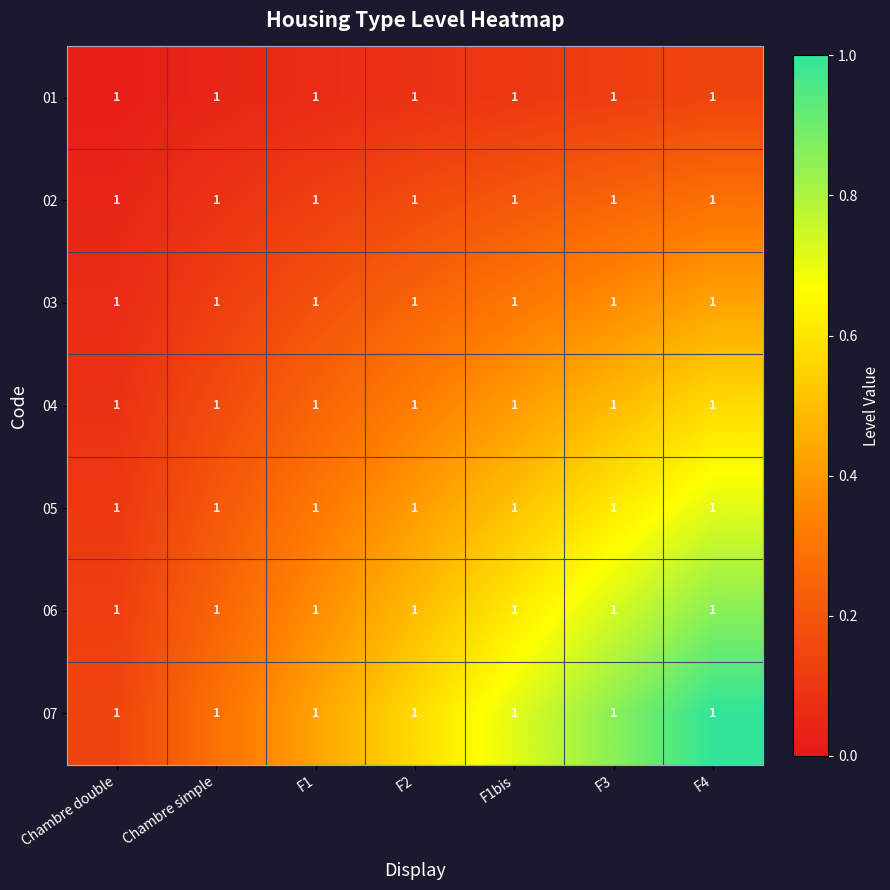

Reading left to right, transcribe all the data shown in this chart.

01: Chambre double=1.0	Chambre simple=1.0	F1=1.0	F2=1.0	F1bis=1.0	F3=1.0	F4=1.0
02: Chambre double=1.0	Chambre simple=1.0	F1=1.0	F2=1.0	F1bis=1.0	F3=1.0	F4=1.0
03: Chambre double=1.0	Chambre simple=1.0	F1=1.0	F2=1.0	F1bis=1.0	F3=1.0	F4=1.0
04: Chambre double=1.0	Chambre simple=1.0	F1=1.0	F2=1.0	F1bis=1.0	F3=1.0	F4=1.0
05: Chambre double=1.0	Chambre simple=1.0	F1=1.0	F2=1.0	F1bis=1.0	F3=1.0	F4=1.0
06: Chambre double=1.0	Chambre simple=1.0	F1=1.0	F2=1.0	F1bis=1.0	F3=1.0	F4=1.0
07: Chambre double=1.0	Chambre simple=1.0	F1=1.0	F2=1.0	F1bis=1.0	F3=1.0	F4=1.0